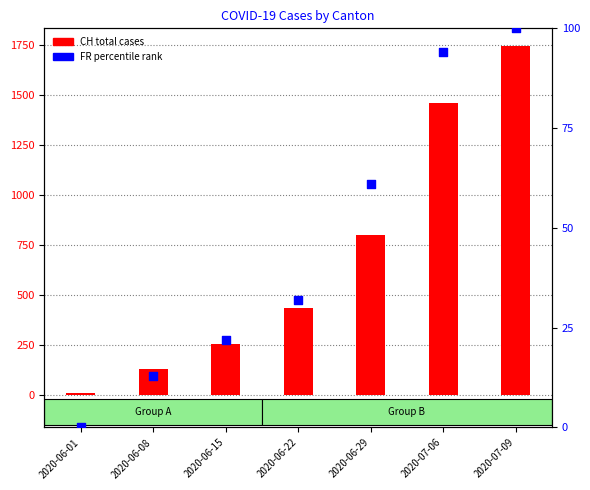

What is the total value across all series at 2020-06-08?

139